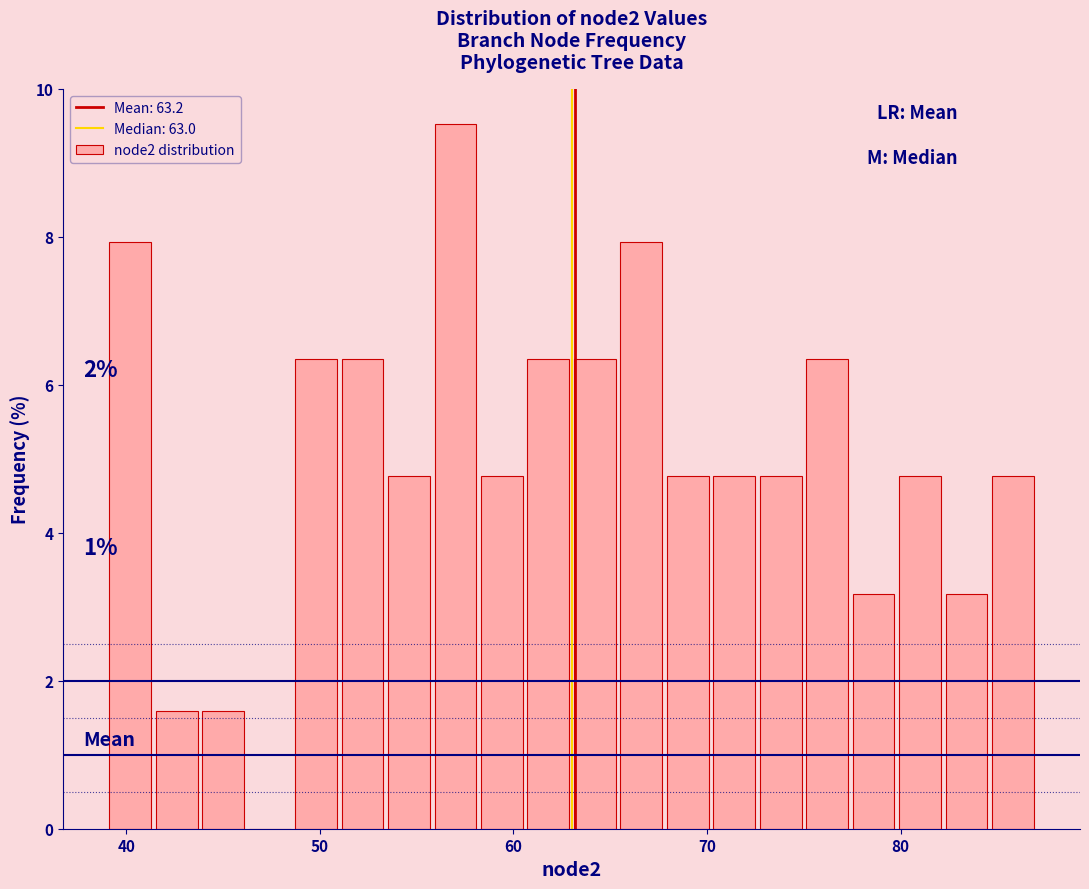

Read against the x-axis, roughly where is the centre of the tallest bar?

57